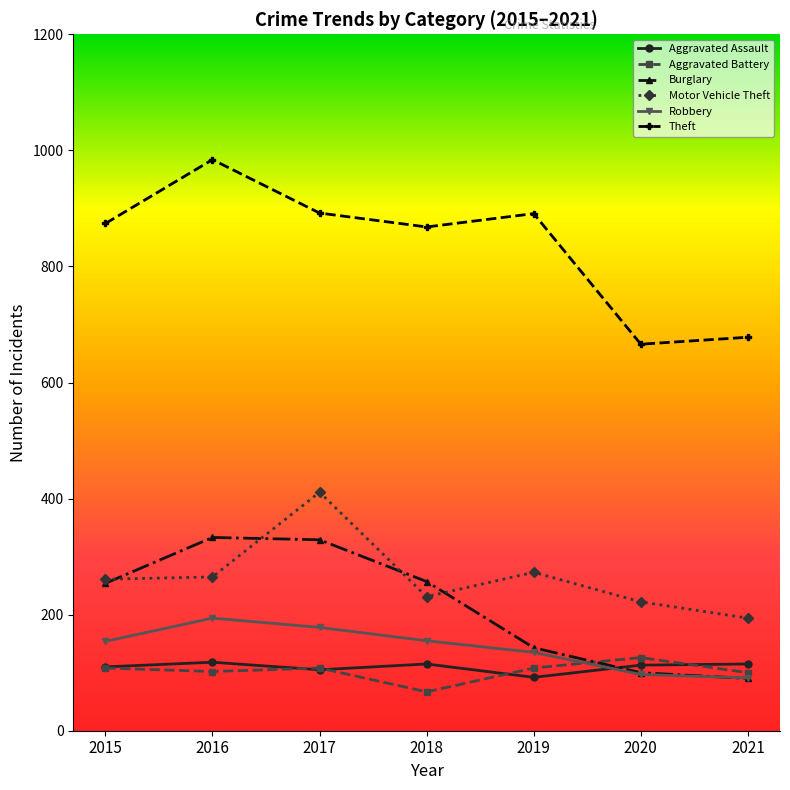

True or false: Aggravated Battery has more than 2 points higher than both neighbors.

False